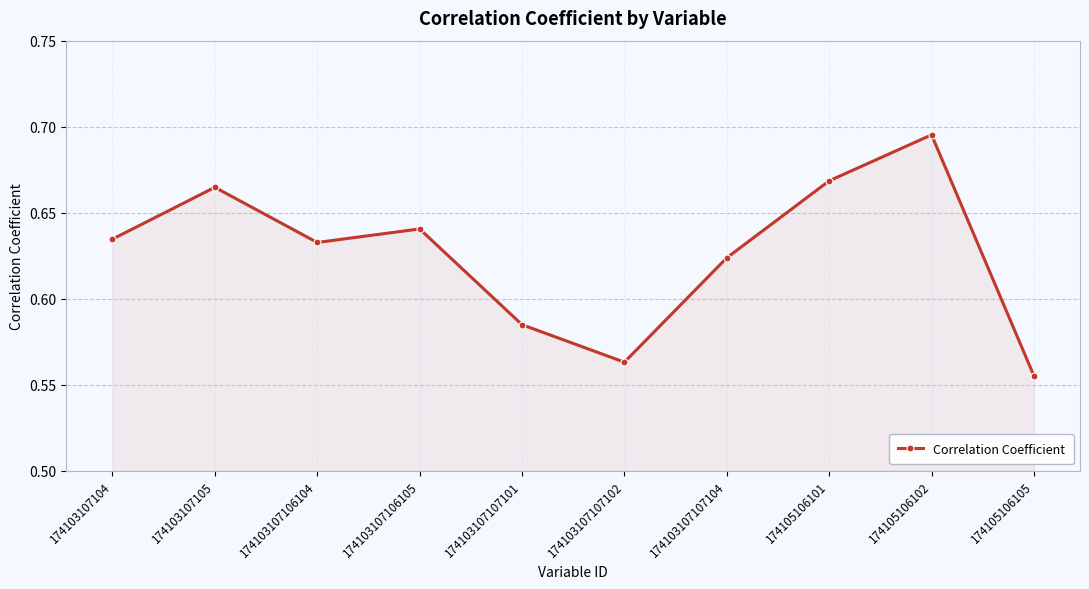

What is the difference between the maximum and minimum values?

0.1